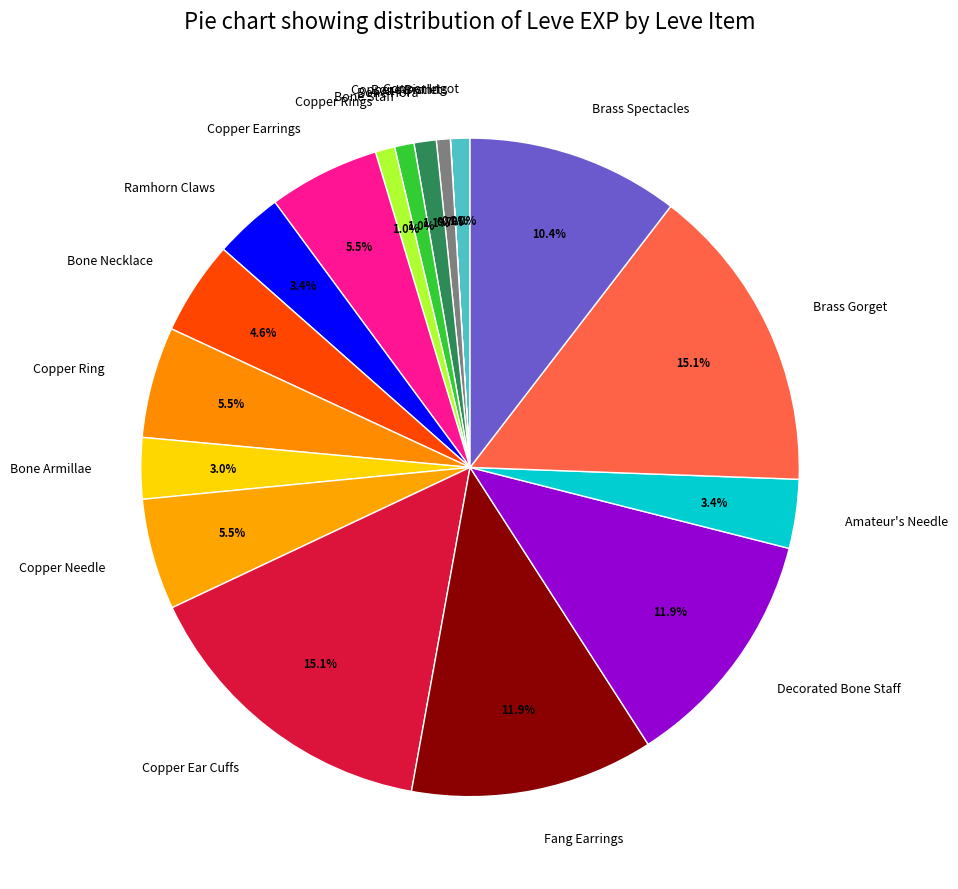

What is the ratio of the value at Copper Earrings to the value at Copper Needle?

1.0